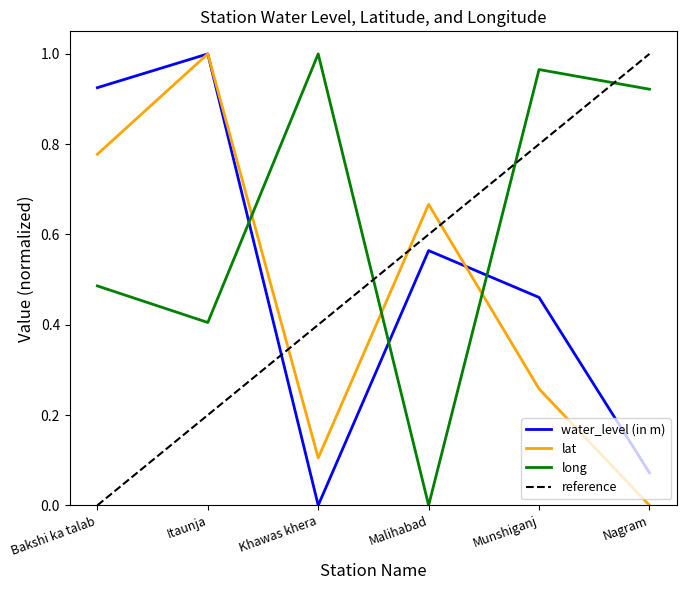

At which label does lat reach its minimum?

Nagram